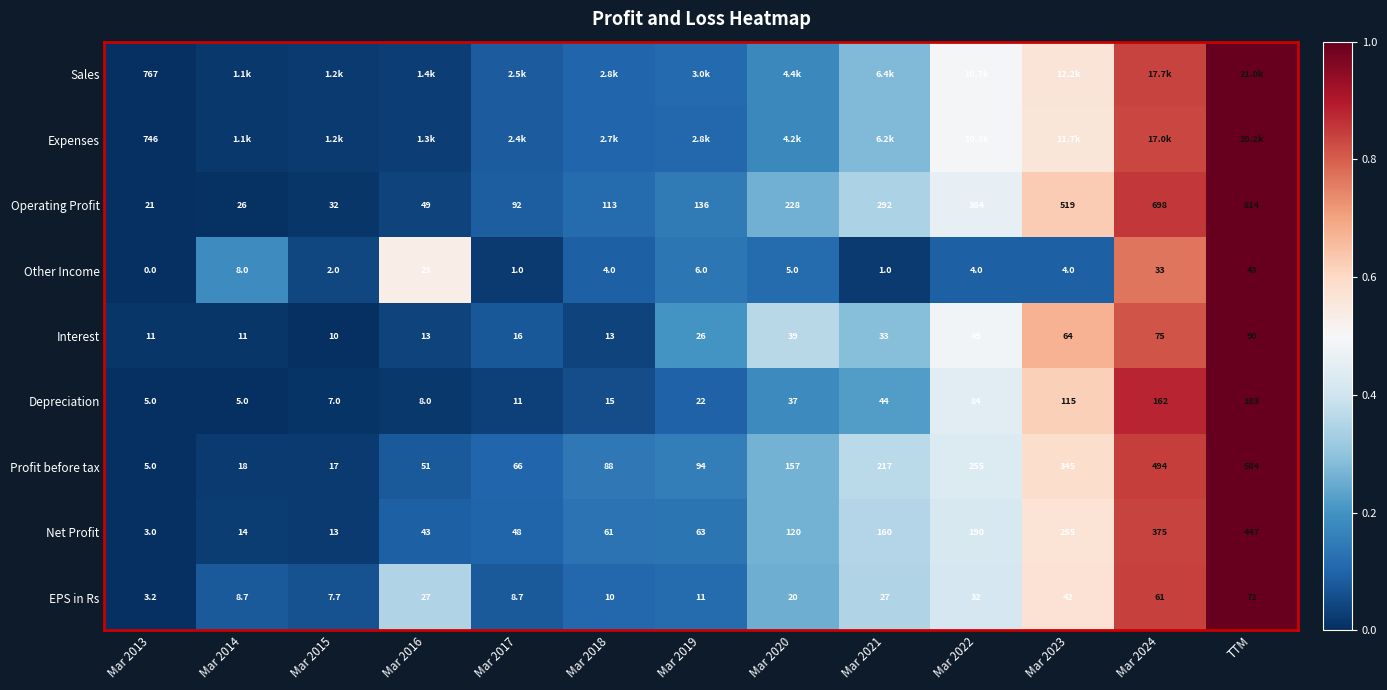

At which category is the sum across all series the highest?

TTM